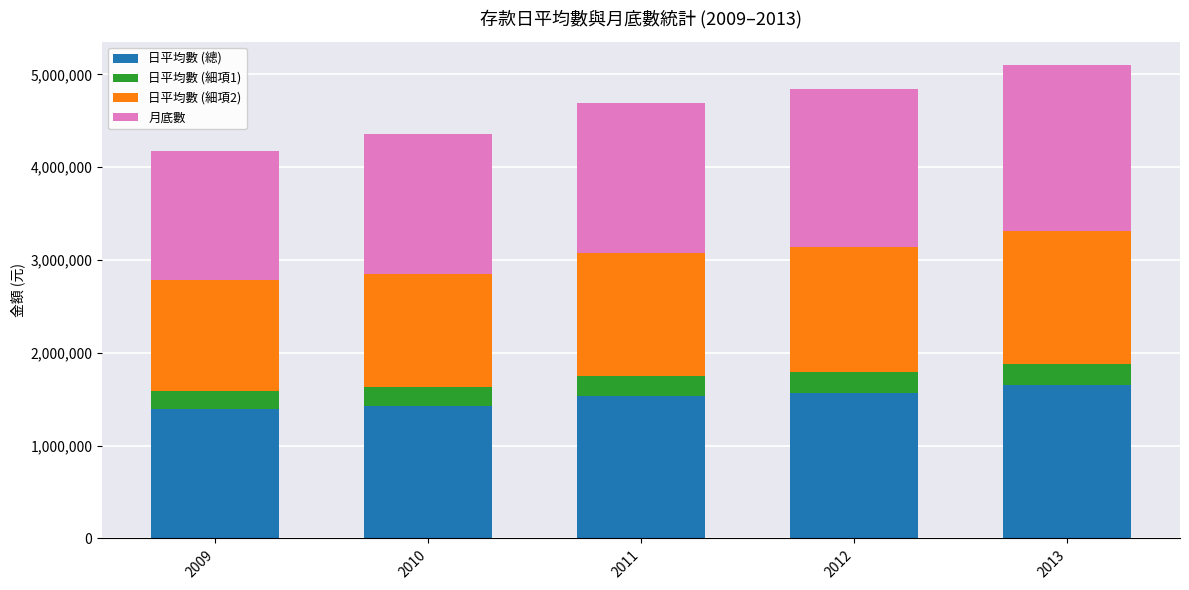

What is the highest value of the 日平均數 (總) series?

1654380